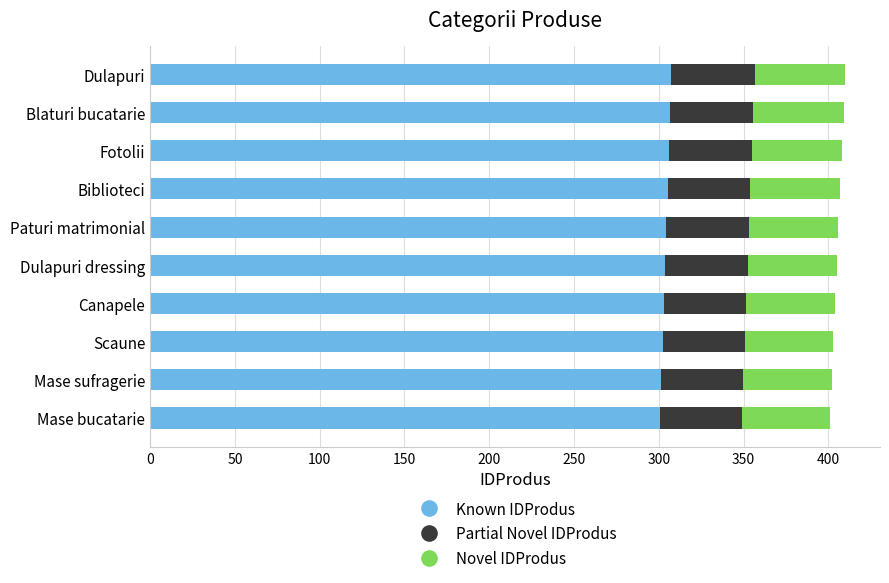

True or false: Known IDProdus has a value of 303.8 at Dulapuri dressing.

True